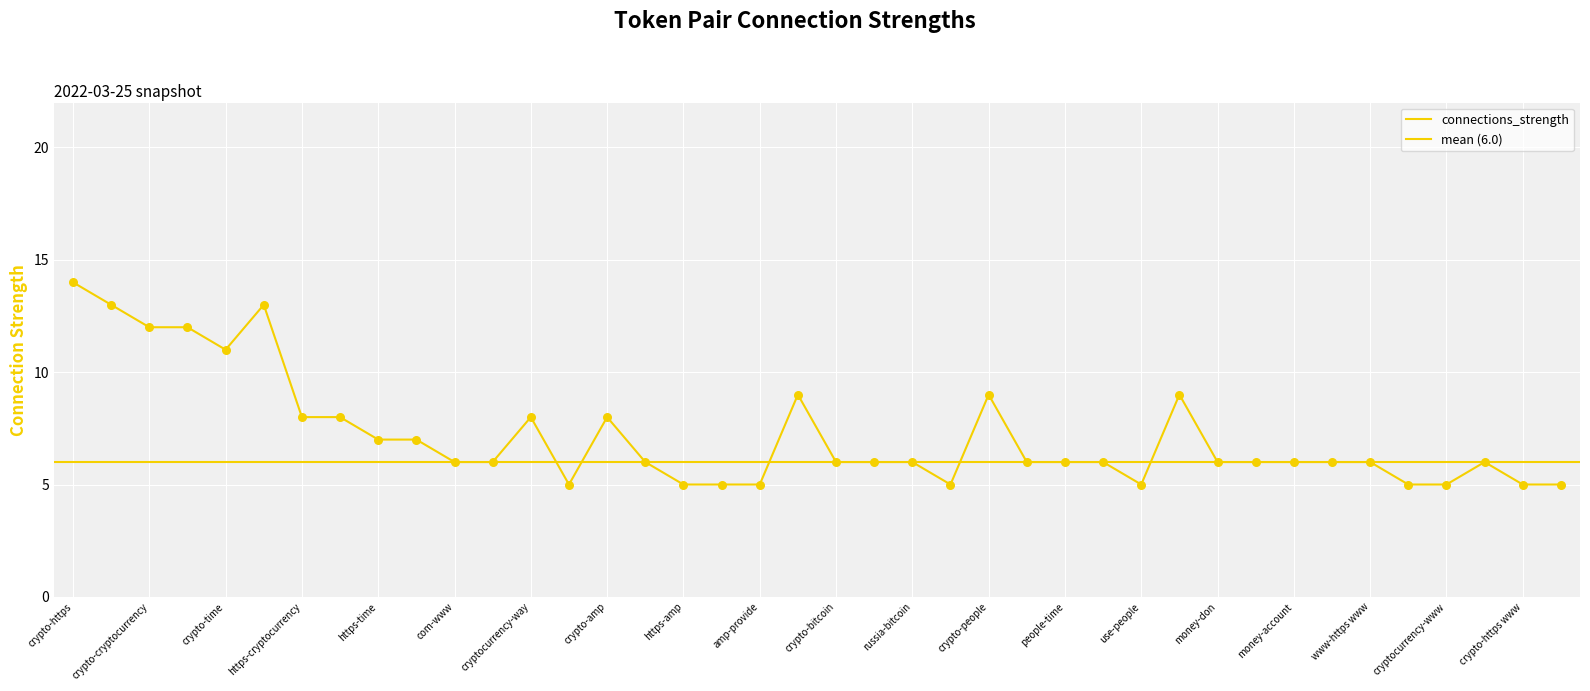

What is the ratio of the value at https-https www to the value at amp-day?

1.2